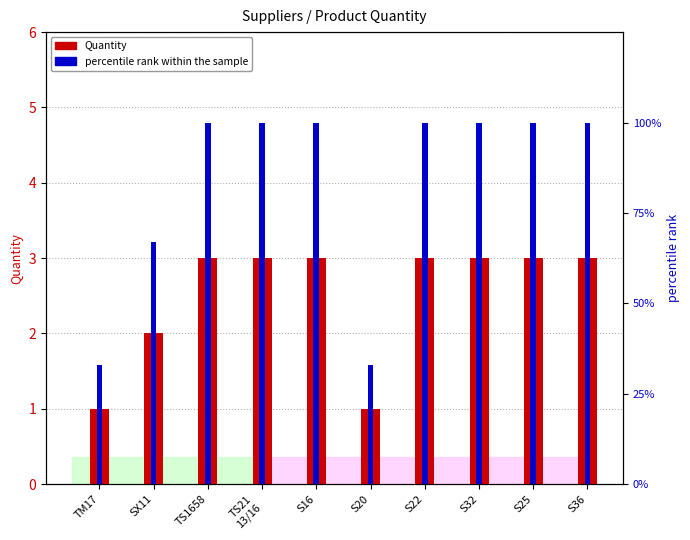

What is the label of the 9th bar from the left?

S25